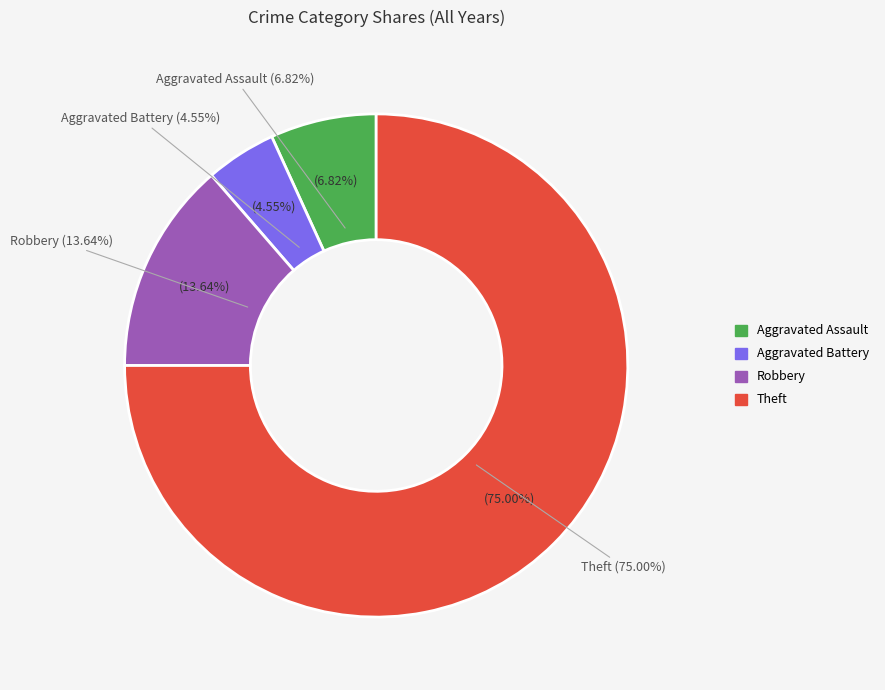

Is there a majority slice in this chart?

Yes